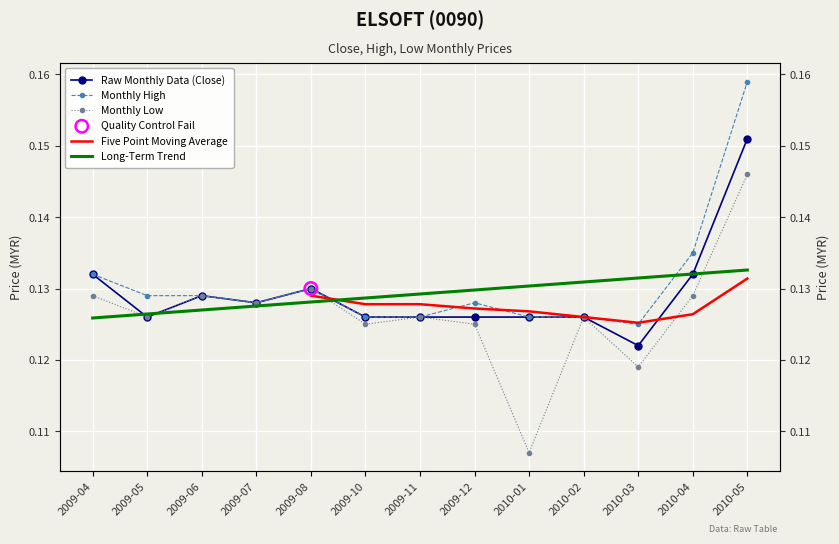

At which category is the sum across all series the highest?

2010-05